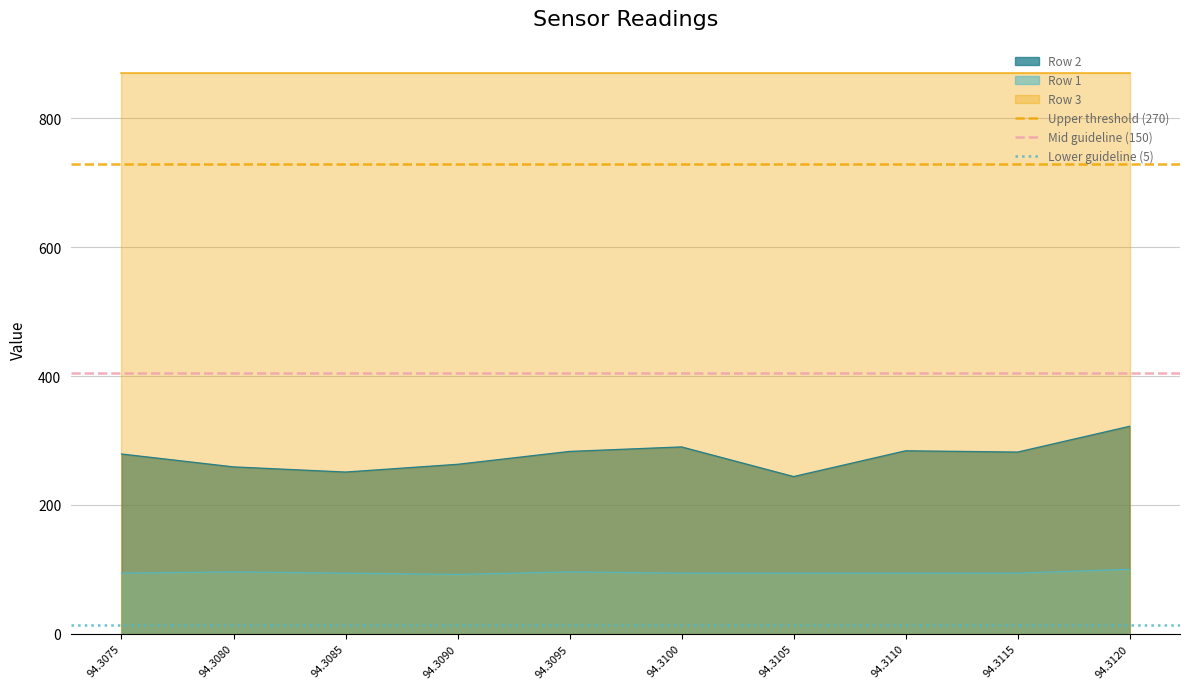

Is the value of Row 2 at 94.3110 greater than the value of Row 1 at 94.3080?

Yes